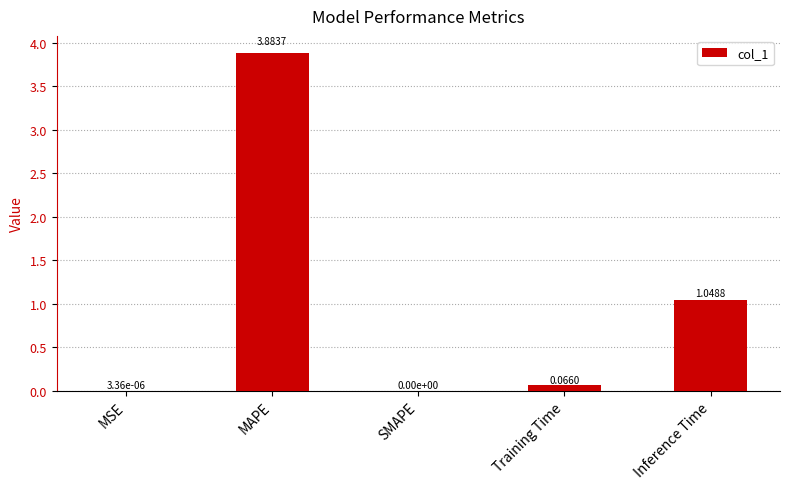

Which label corresponds to the largest value in the chart?

MAPE